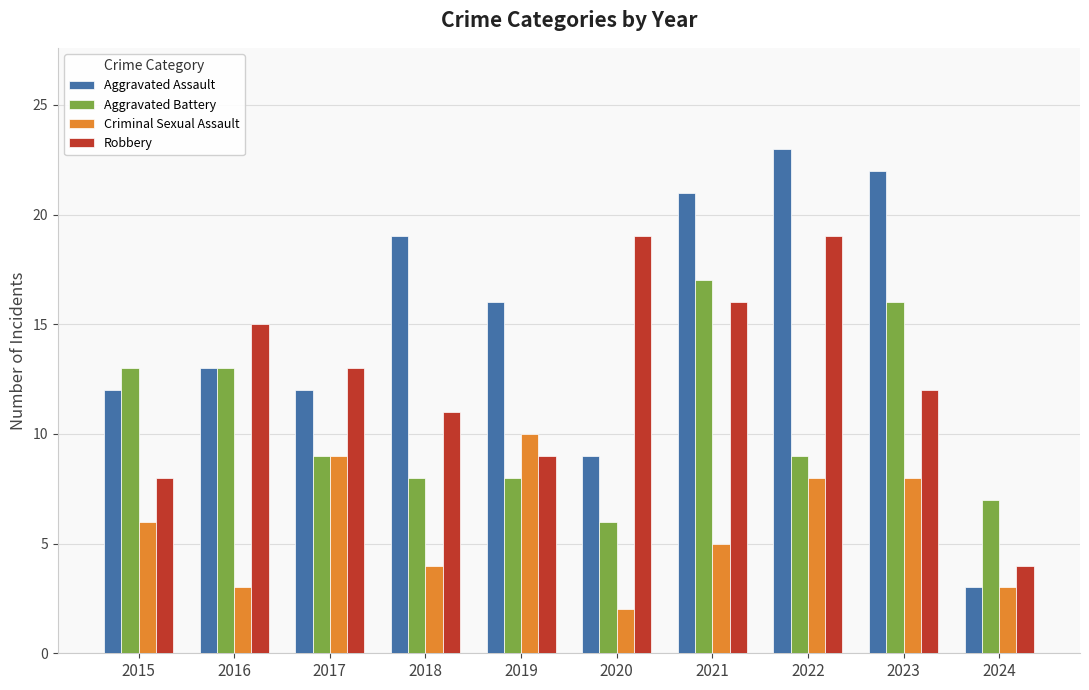

List the series in order of their overall mean, highest first.

Aggravated Assault, Robbery, Aggravated Battery, Criminal Sexual Assault